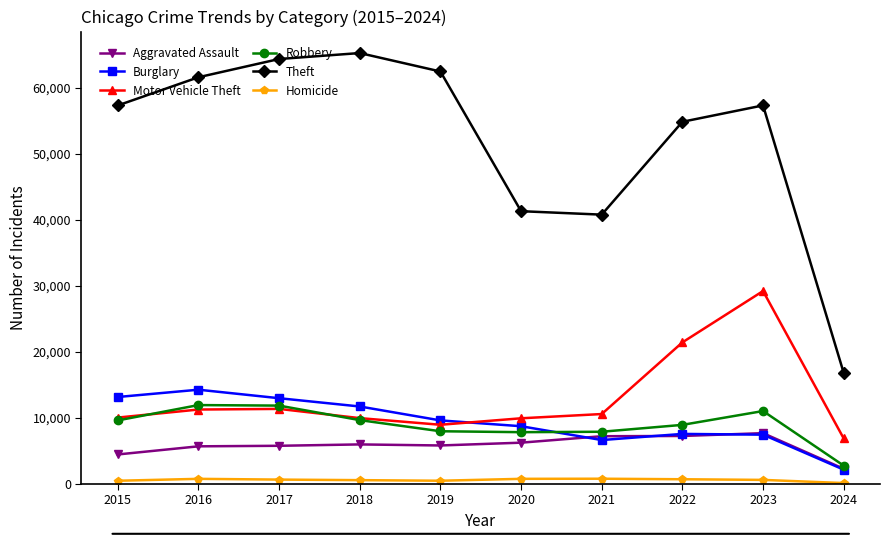

Is the value of Homicide at 2018 greater than the value of Burglary at 2020?

No